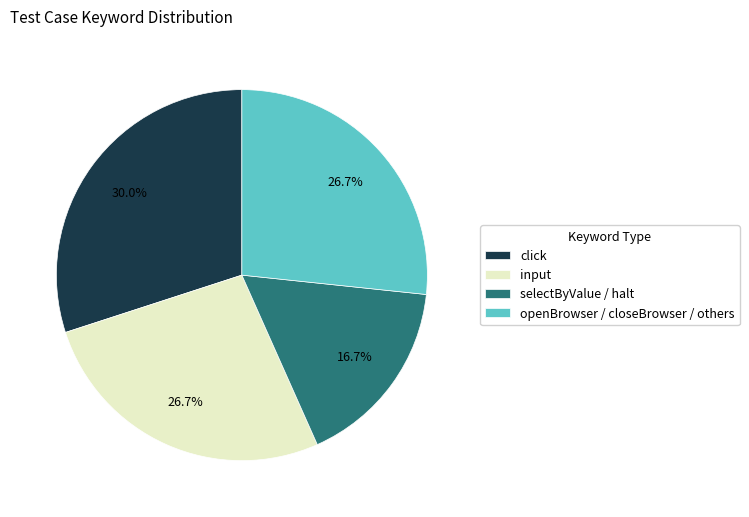

Which category has the biggest portion of the pie?

click